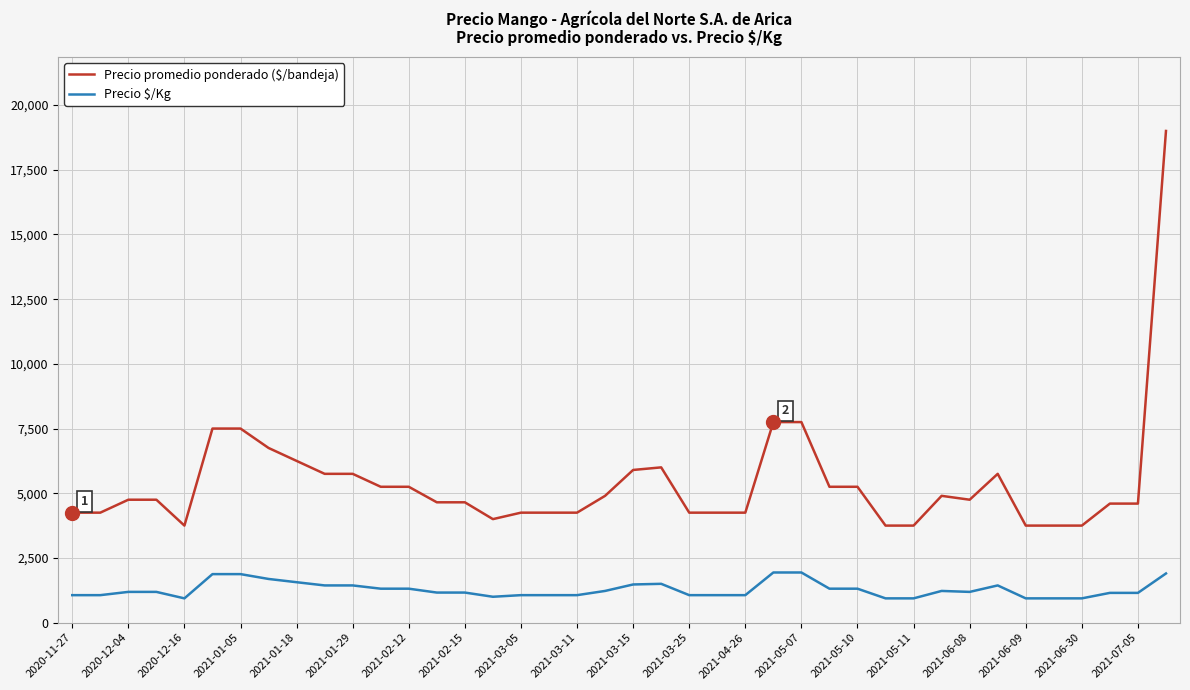

What is the difference between the maximum and minimum values in the Precio $/Kg series?

1000